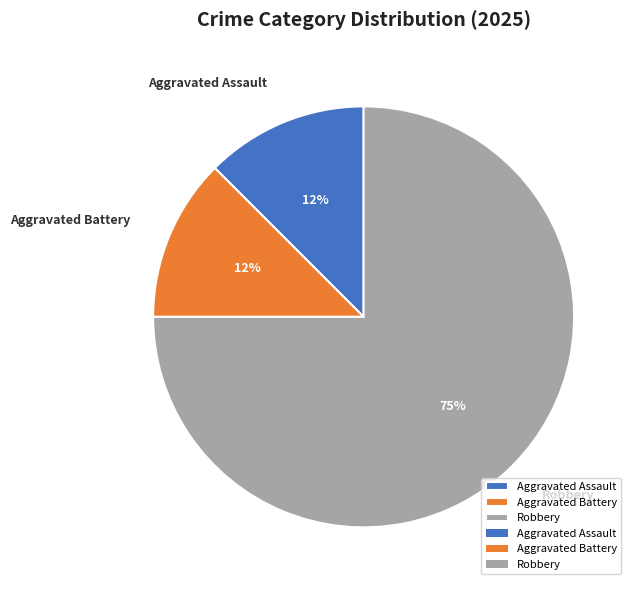

What is the largest slice in the pie chart?

Robbery